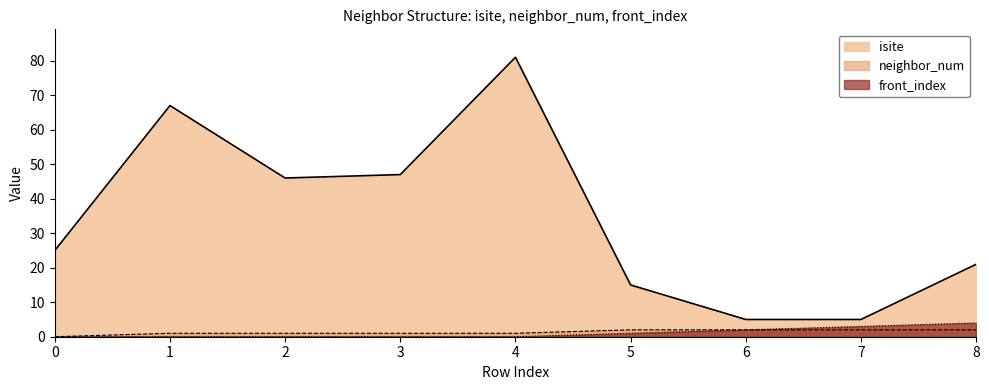

What is the value of the neighbor_num point at the 4th from the left?

1